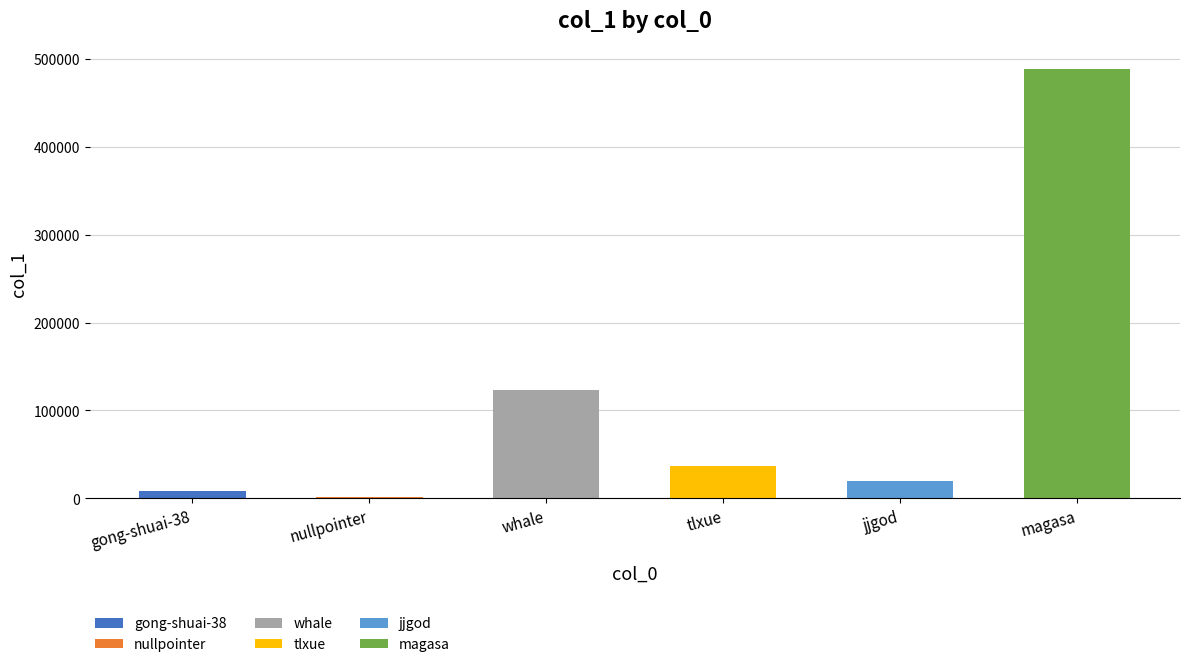

How many data points are less than 36893?

3